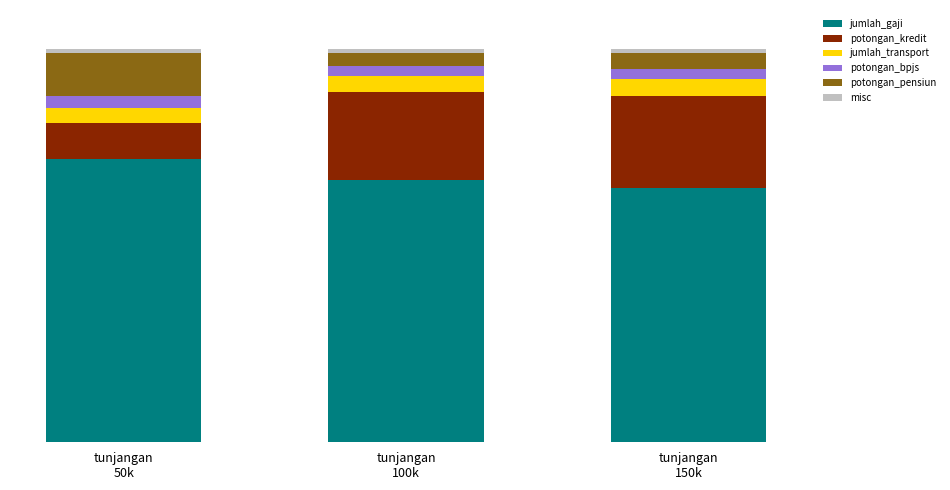

Are the bars grouped side by side (vs. stacked)?

No